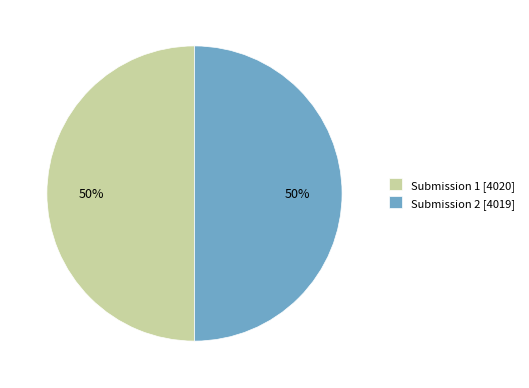

To the nearest percent, what percentage of the pie is Submission 1 [4020]?

50%